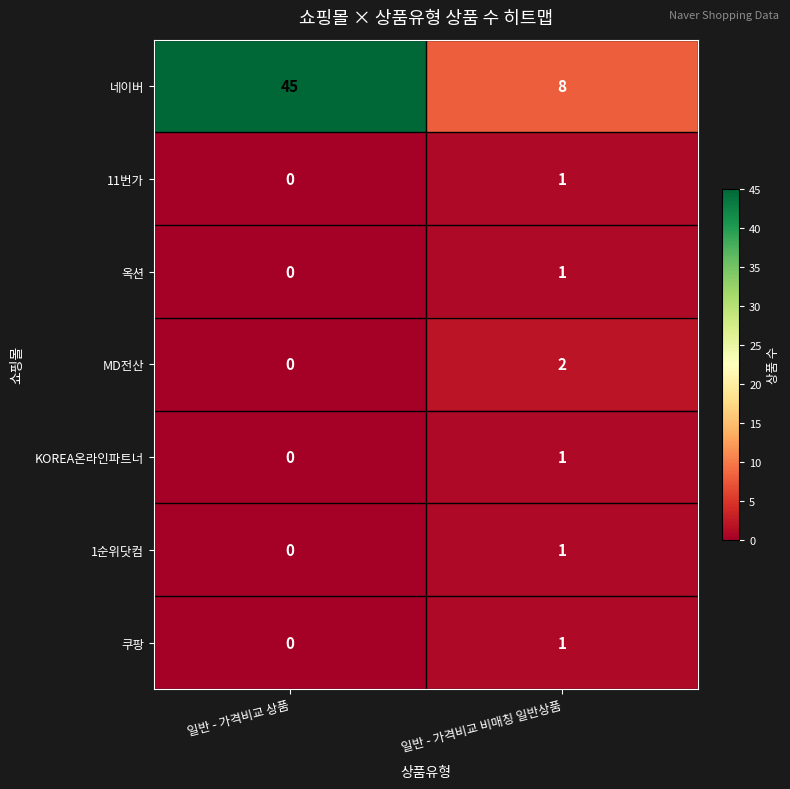

What is the greatest value displayed?

45